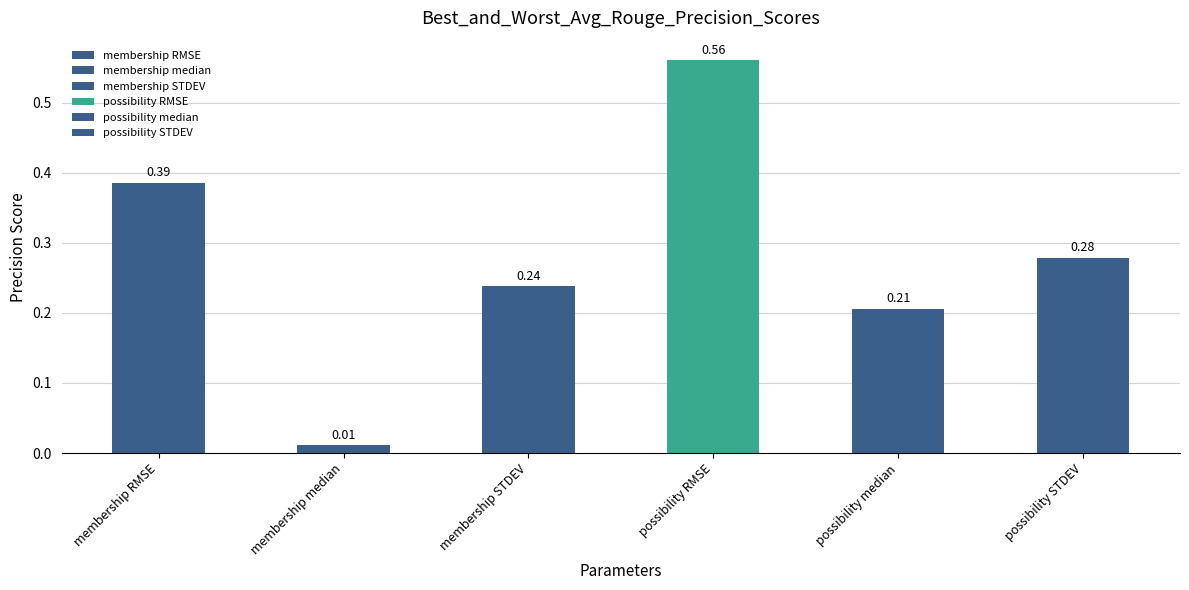

What is the label of the 5th bar from the right?

membership median